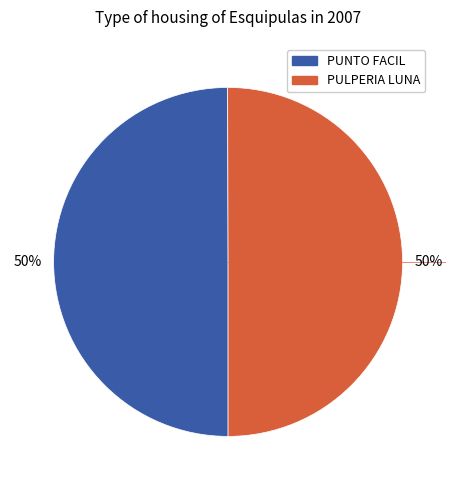

Is the sum of PUNTO FACIL and PULPERIA LUNA greater than half?

Yes